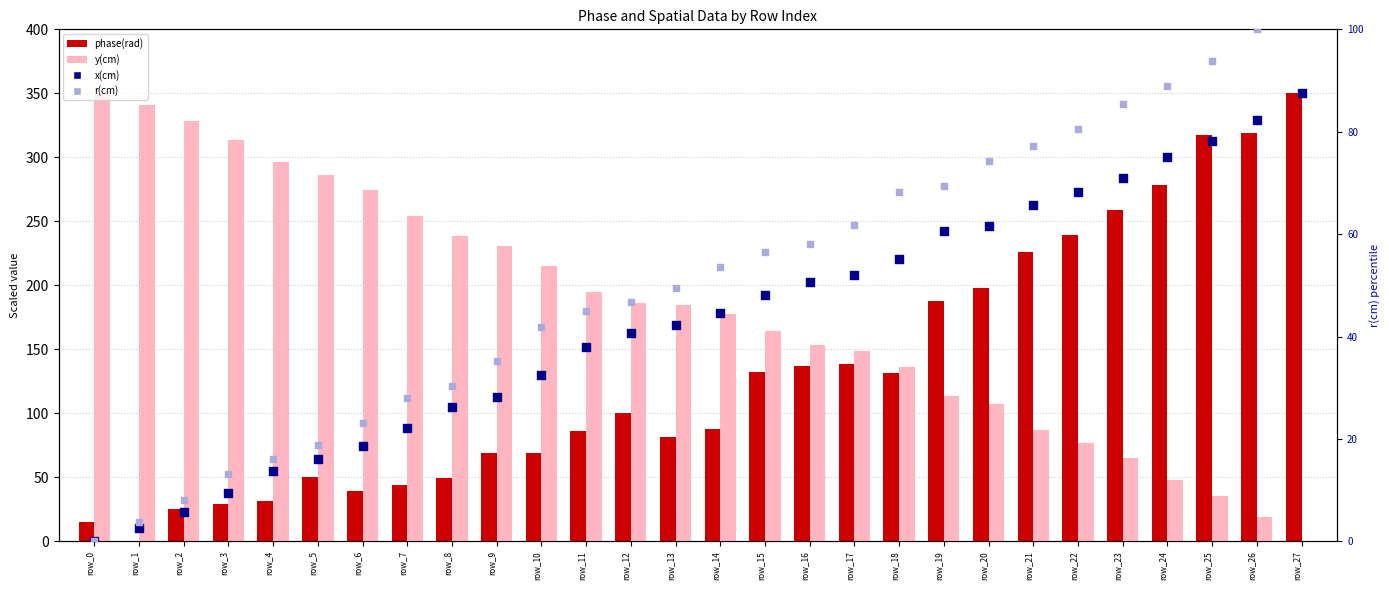

What is the total value across all series at row_18?

556.1